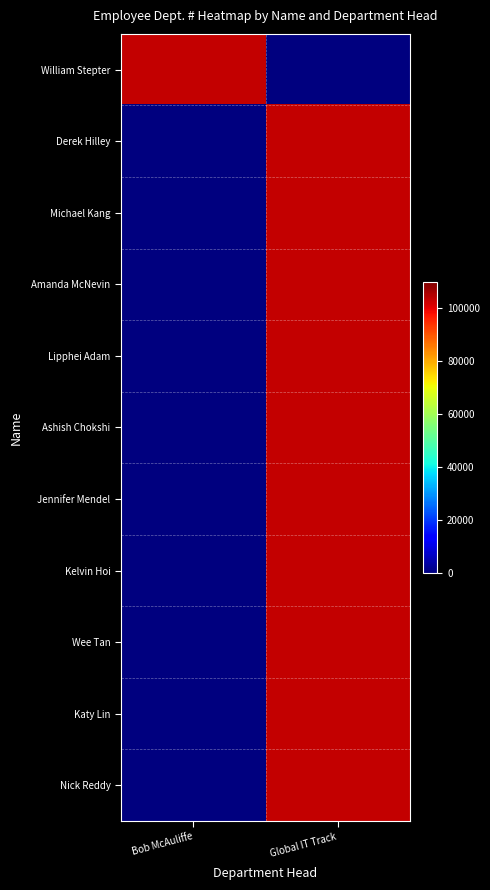

Reading left to right, transcribe all the data shown in this chart.

William Stepter: Bob McAuliffe=103166	Global IT Track=0
Derek Hilley: Bob McAuliffe=0	Global IT Track=103312
Michael Kang: Bob McAuliffe=0	Global IT Track=103312
Amanda McNevin: Bob McAuliffe=0	Global IT Track=103312
Lipphei Adam: Bob McAuliffe=0	Global IT Track=103312
Ashish Chokshi: Bob McAuliffe=0	Global IT Track=103312
Jennifer Mendel: Bob McAuliffe=0	Global IT Track=103312
Kelvin Hoi: Bob McAuliffe=0	Global IT Track=103312
Wee Tan: Bob McAuliffe=0	Global IT Track=103312
Katy Lin: Bob McAuliffe=0	Global IT Track=103312
Nick Reddy: Bob McAuliffe=0	Global IT Track=103312